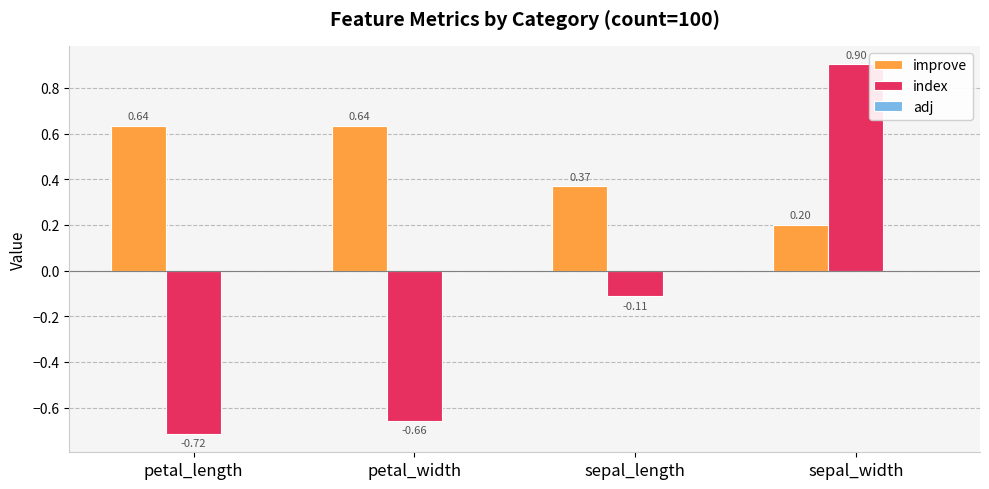

At how many categories does at least one series exceed 0?

4